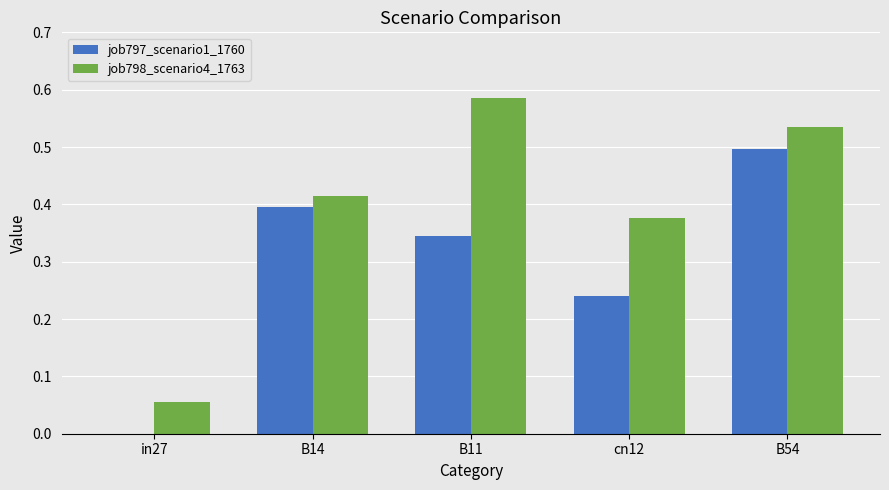

Between cn12 and B54, which series saw the biggest shift?

job797_scenario1_1760